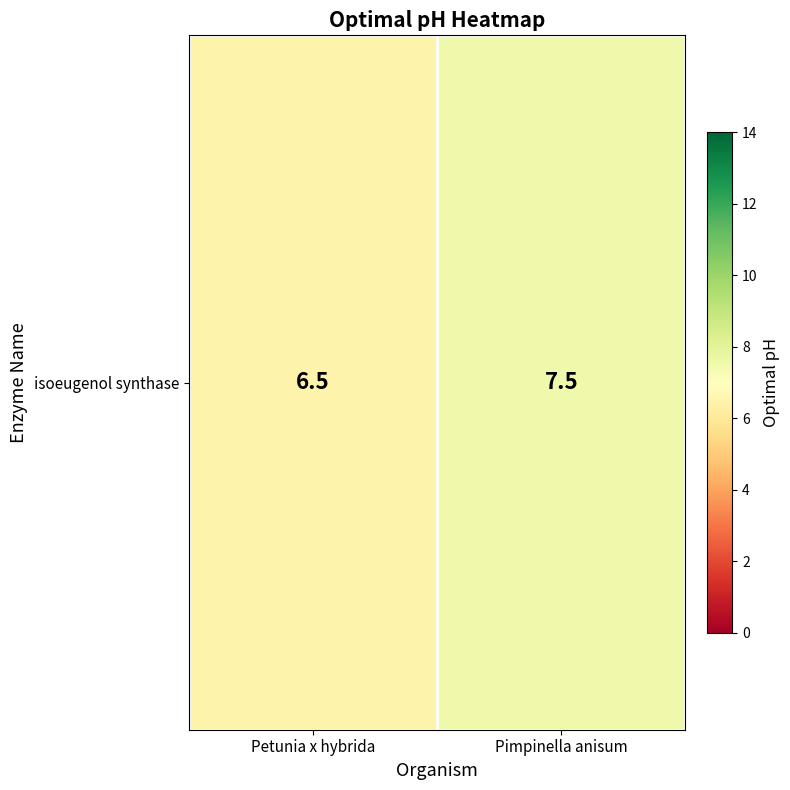

Rank the categories by value from highest to lowest.

Pimpinella anisum, Petunia x hybrida